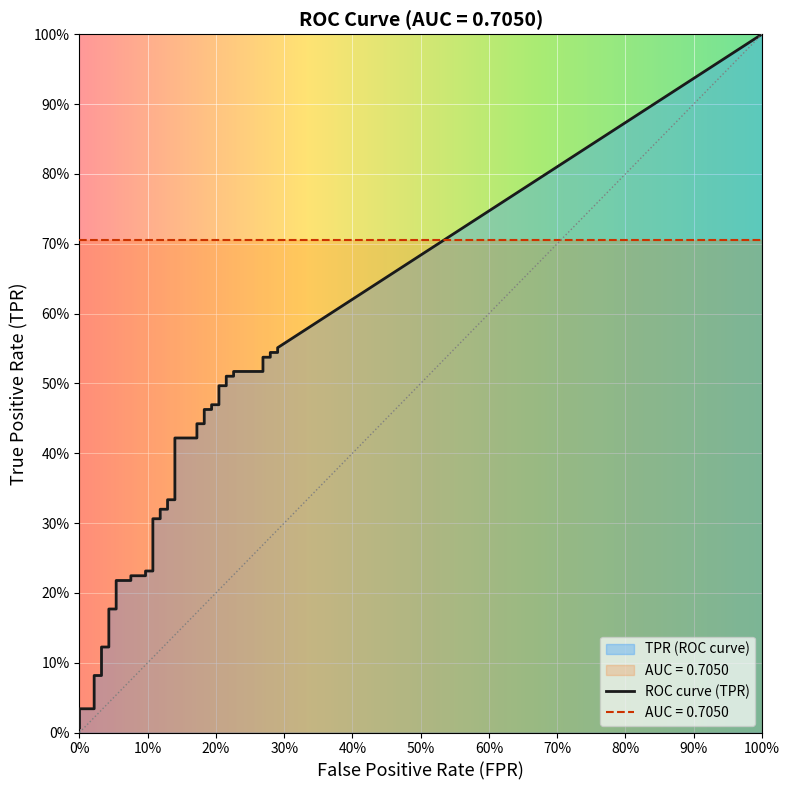

Reading right to left, list all the values displayed in this chart.

fpr: 0.3	0.3	0.3	0.3	0.3	0.3	0.2	0.2	0.2	0.2	0.2	0.2	0.2	0.2	0.2	0.2	0.2	0.2	0.1	0.1	0.1	0.1	0.1	0.1	0.1	0.1	0.1	0.1	0.1	0.1	0.1	0.1	0.0	0.0	0.0	0.0	0.0	0.0	0.0	0.0
tpr: 0.6	0.5	0.5	0.5	0.5	0.5	0.5	0.5	0.5	0.5	0.5	0.5	0.5	0.5	0.5	0.4	0.4	0.4	0.4	0.3	0.3	0.3	0.3	0.3	0.3	0.2	0.2	0.2	0.2	0.2	0.2	0.2	0.2	0.1	0.1	0.1	0.1	0.0	0.0	0.0